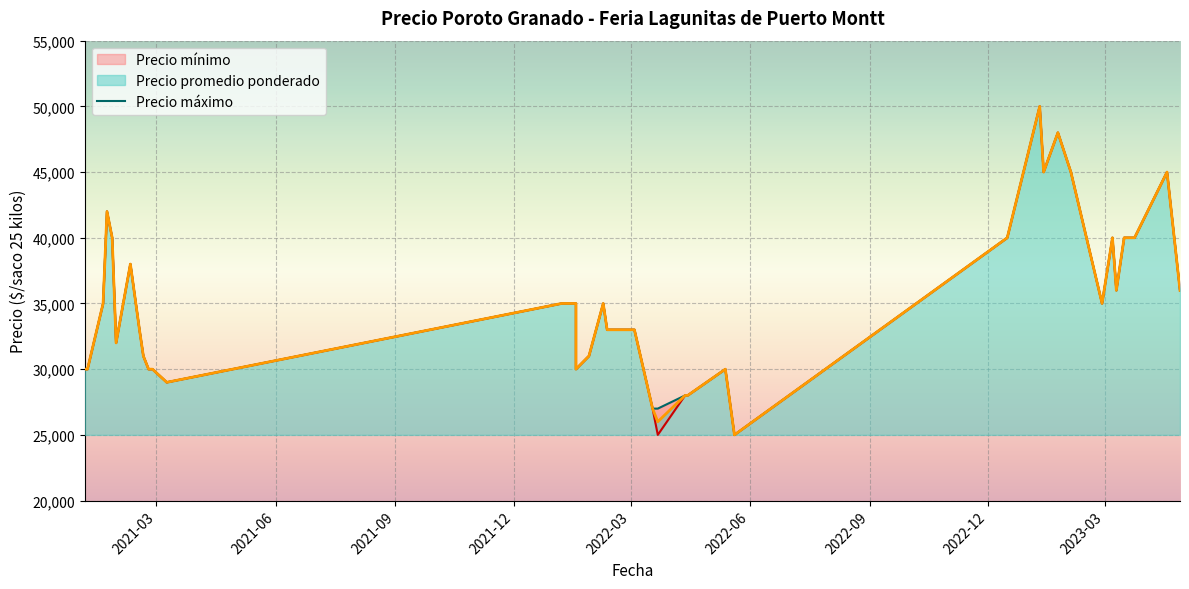

What is the smallest value displayed?

25000